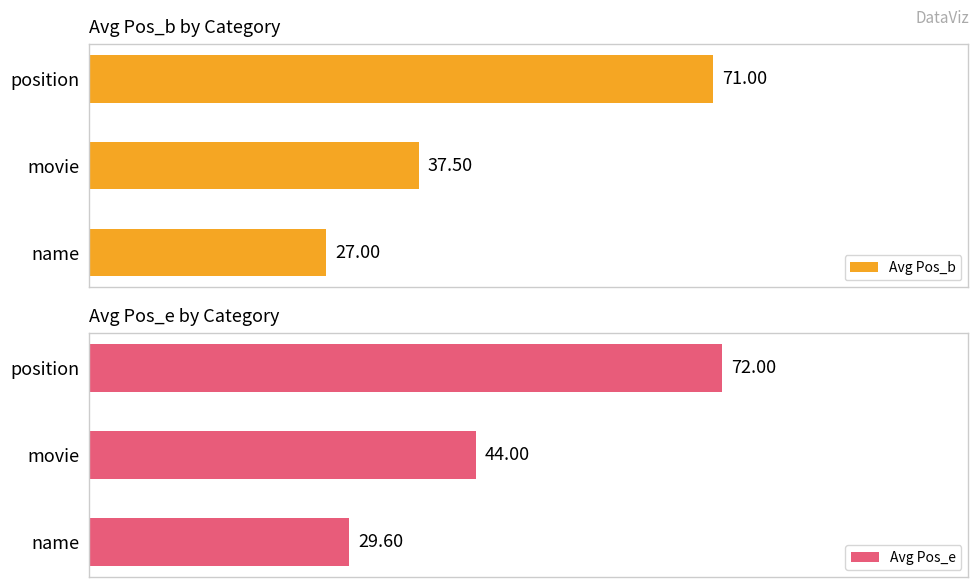

What is the value of the Avg Pos_e bar at the 2nd from the left?

44.0